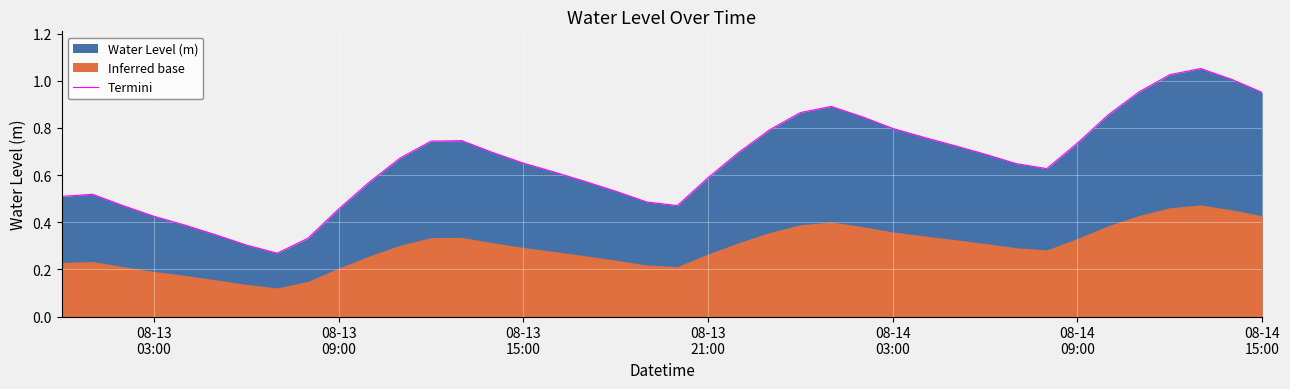

True or false: the data has more than 1 interior local peaks.

True